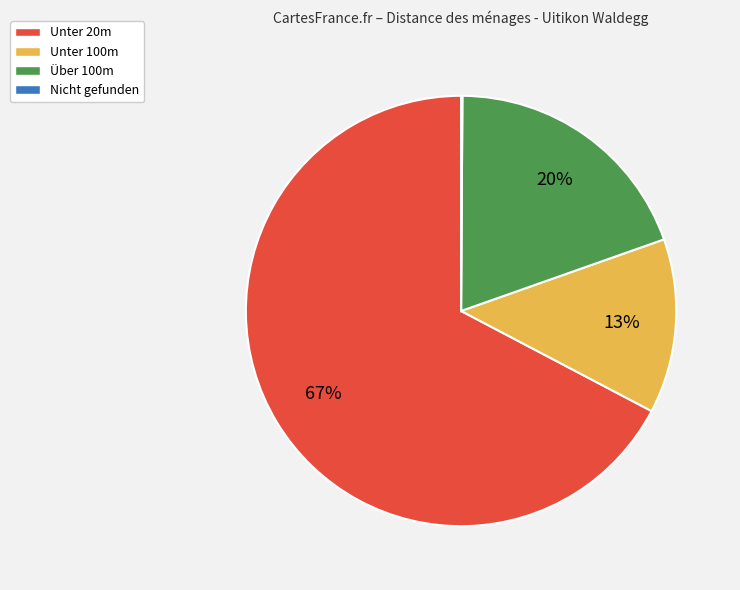

Which category accounts for the majority?

Unter 20m